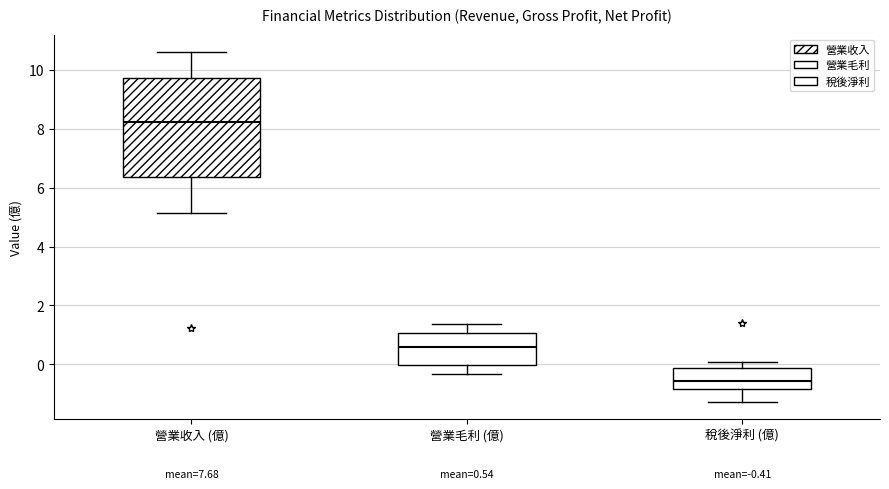

Which box has the highest median line?

營業收入 (億)